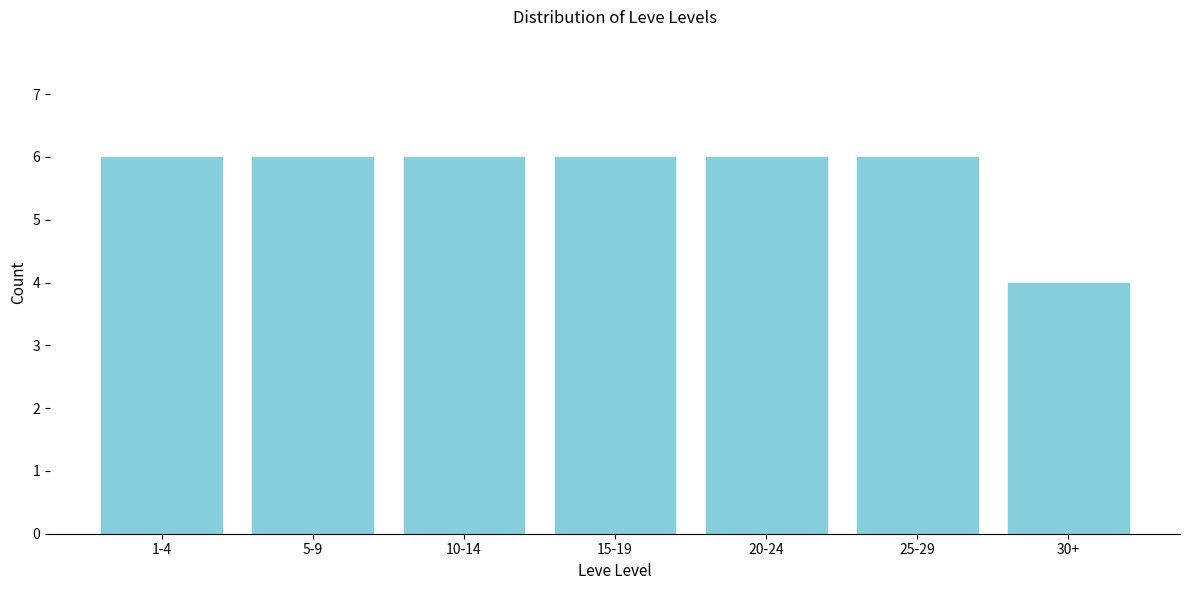

Reading left to right, extract all data points from this chart.

6	6	6	6	6	6	4